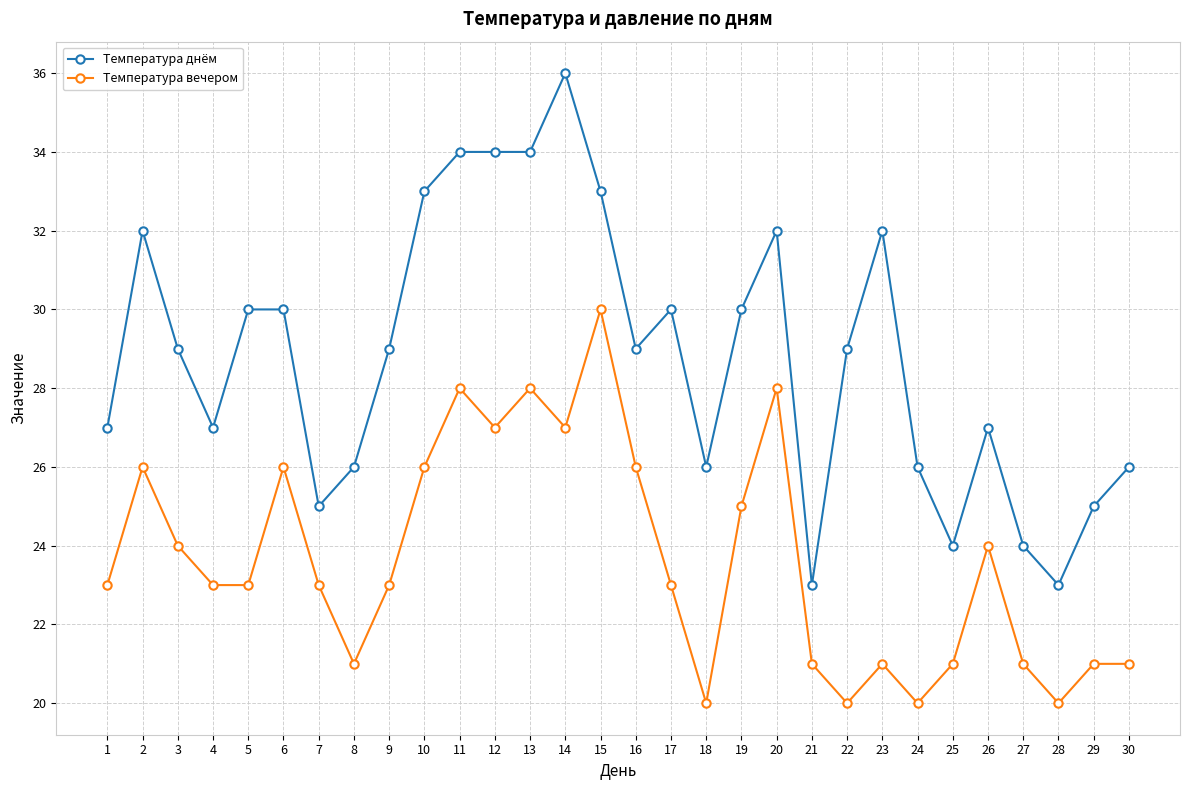

Read the Температура днём value at 6.

30